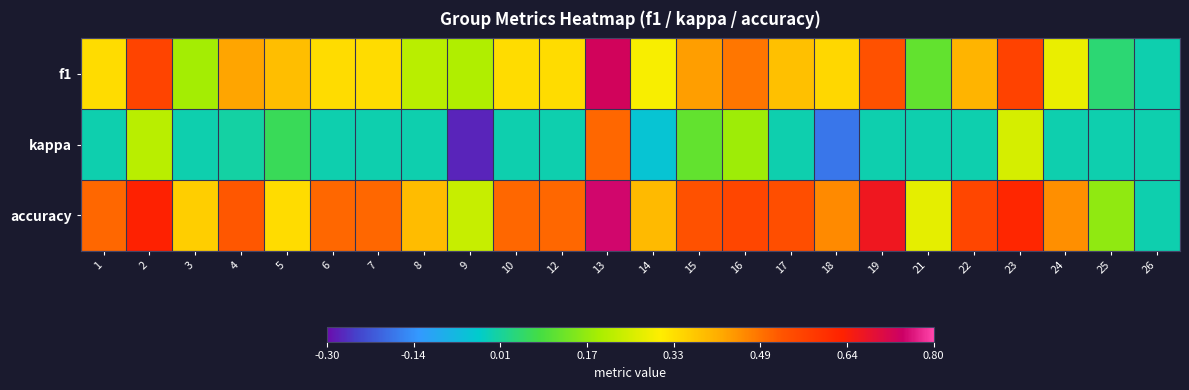

Rank the series by their average value, from lowest to highest.

kappa, f1, accuracy